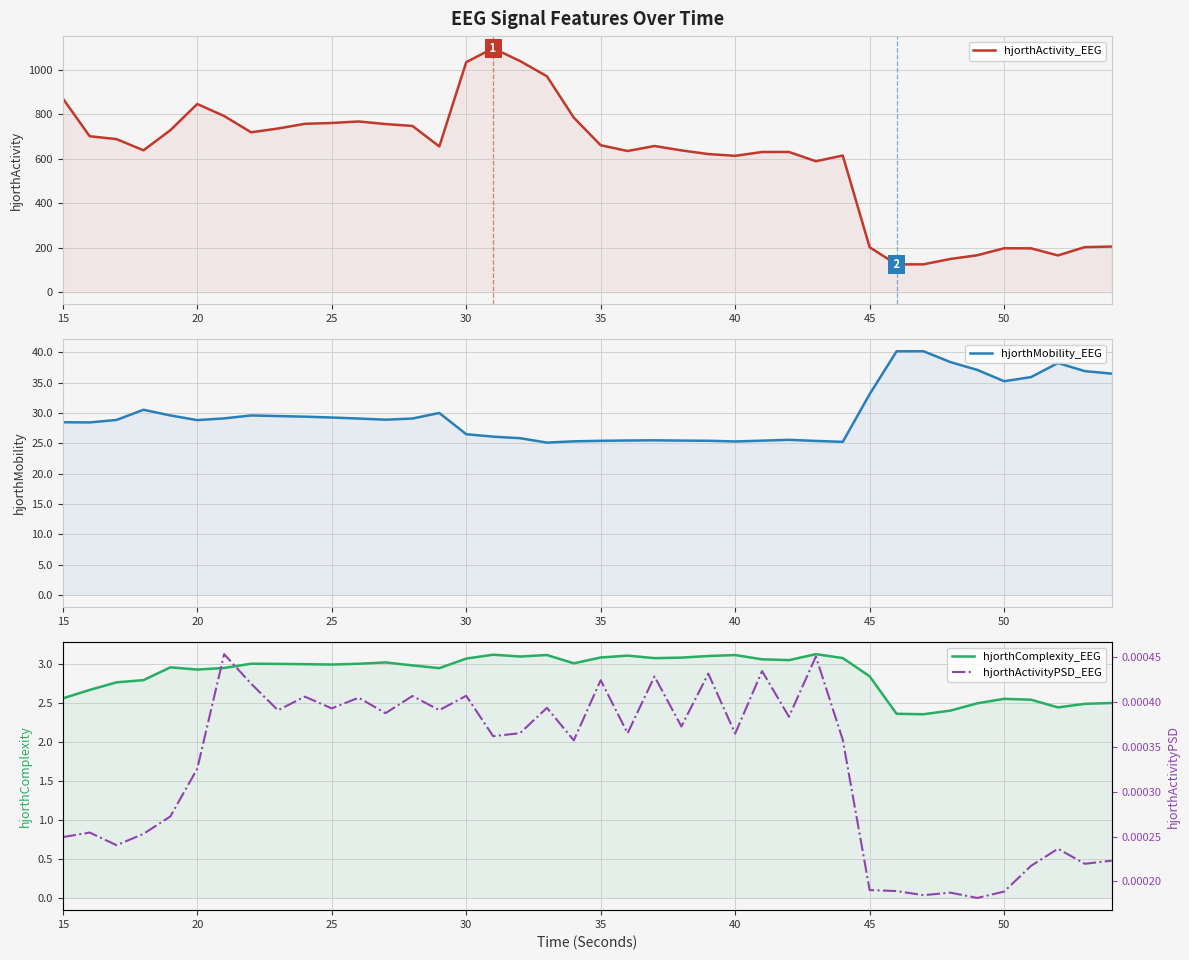

Which series has the widest spread of values?

hjorthActivity_EEG